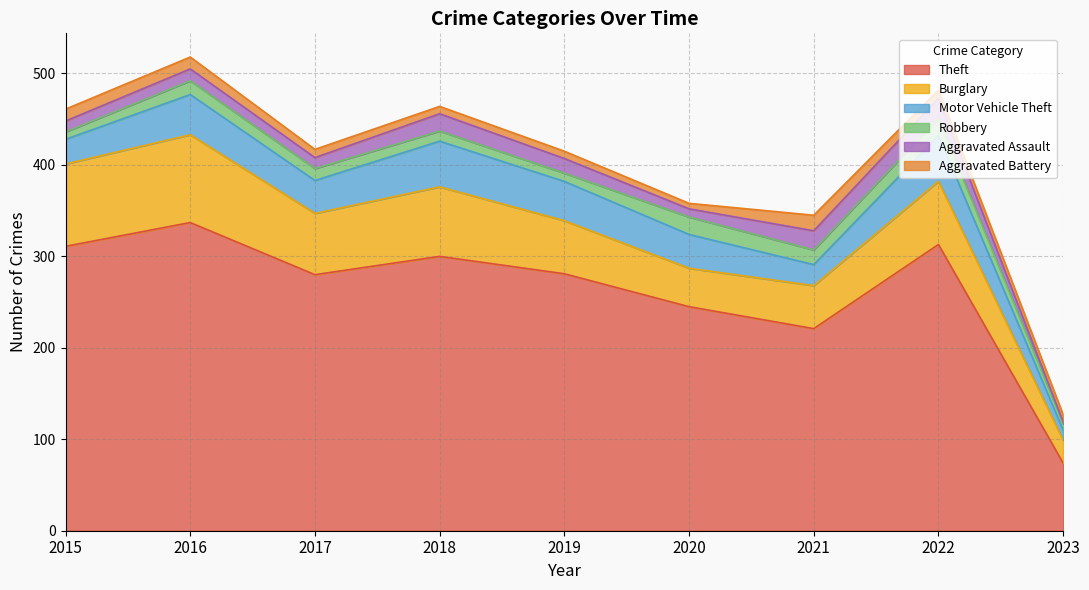

What is the sum of all Motor Vehicle Theft values?

321